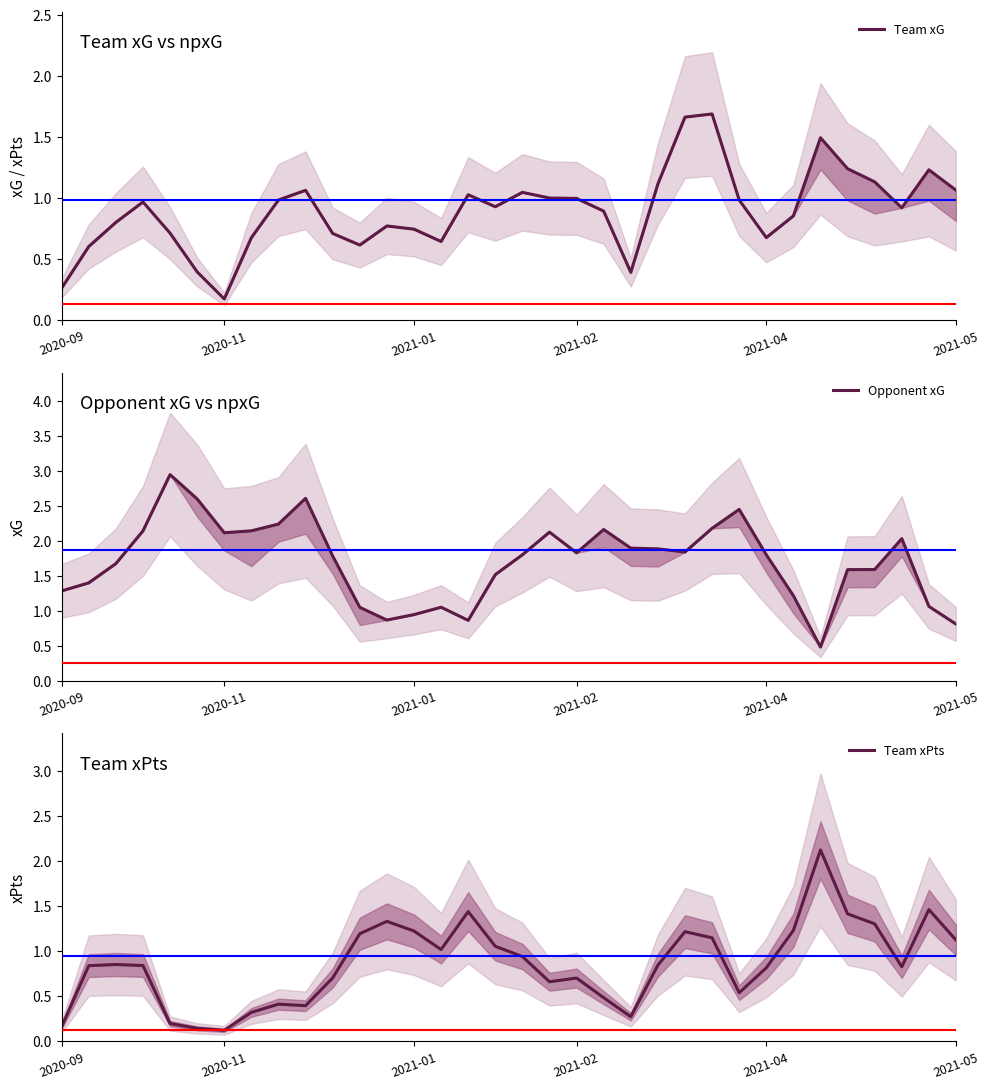

How many times do Team xG and Team xPts cross each other?

7